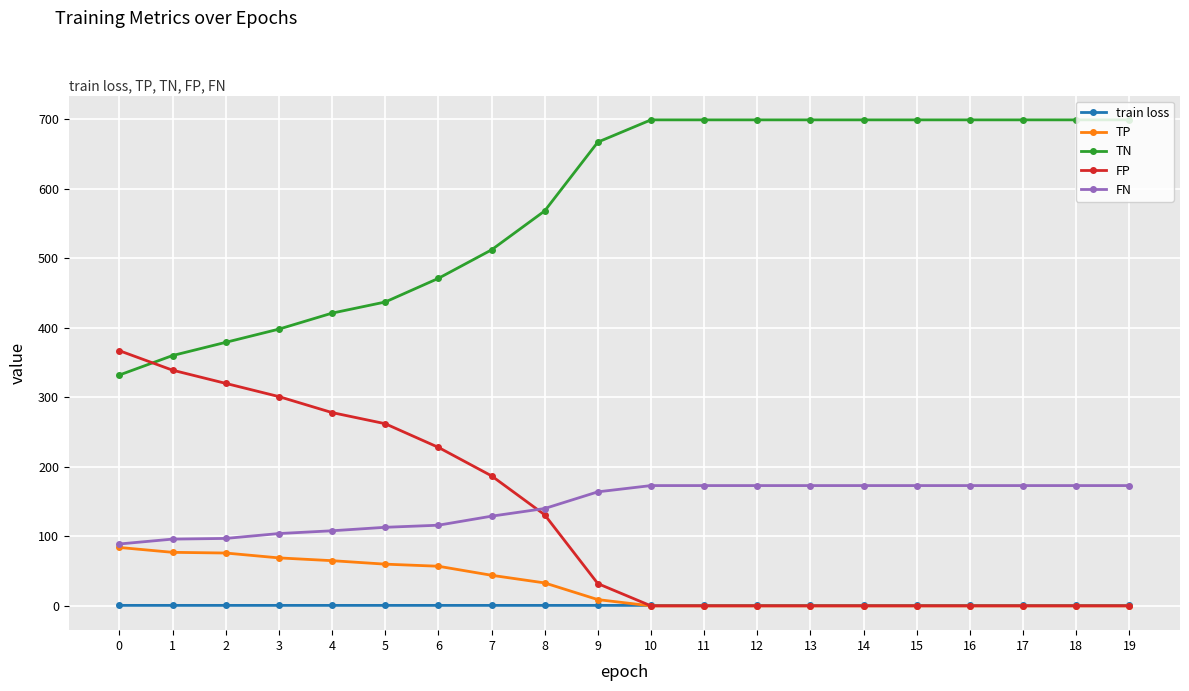

What is the total value across all series at 19?

872.7